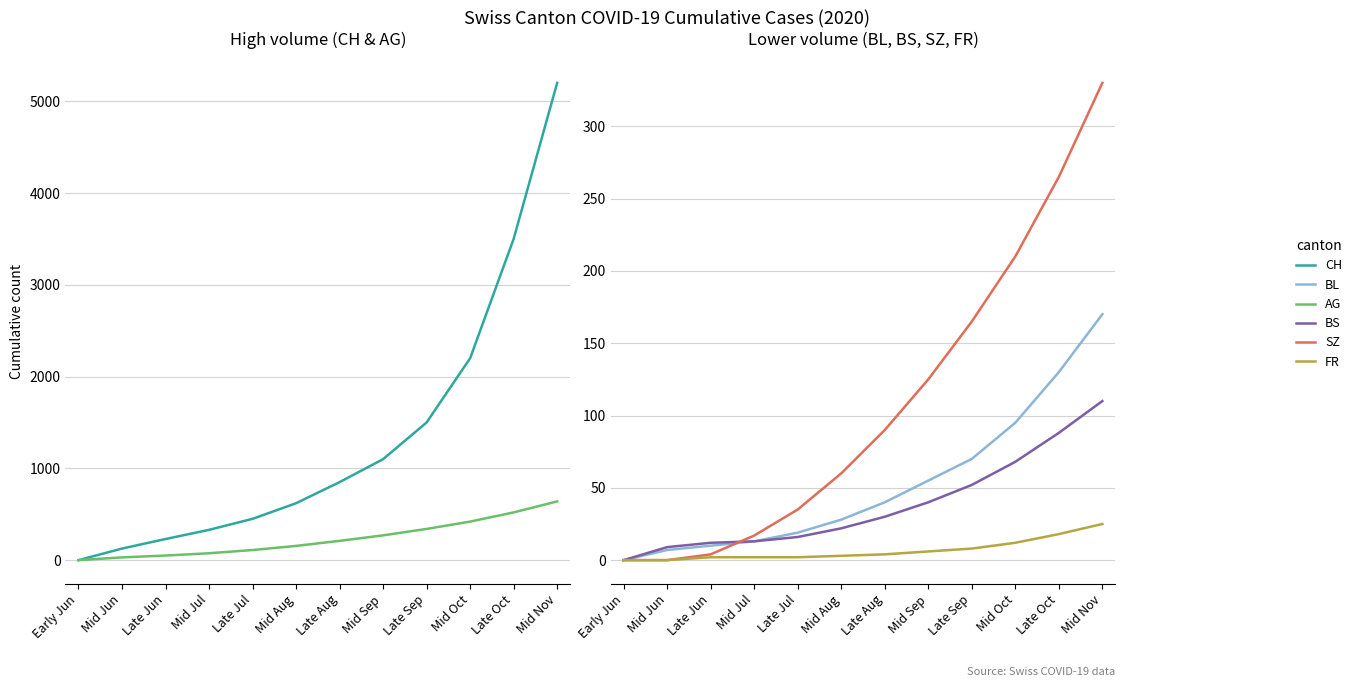

What is the difference between the BS values at Mid Jun and Mid Sep?

31